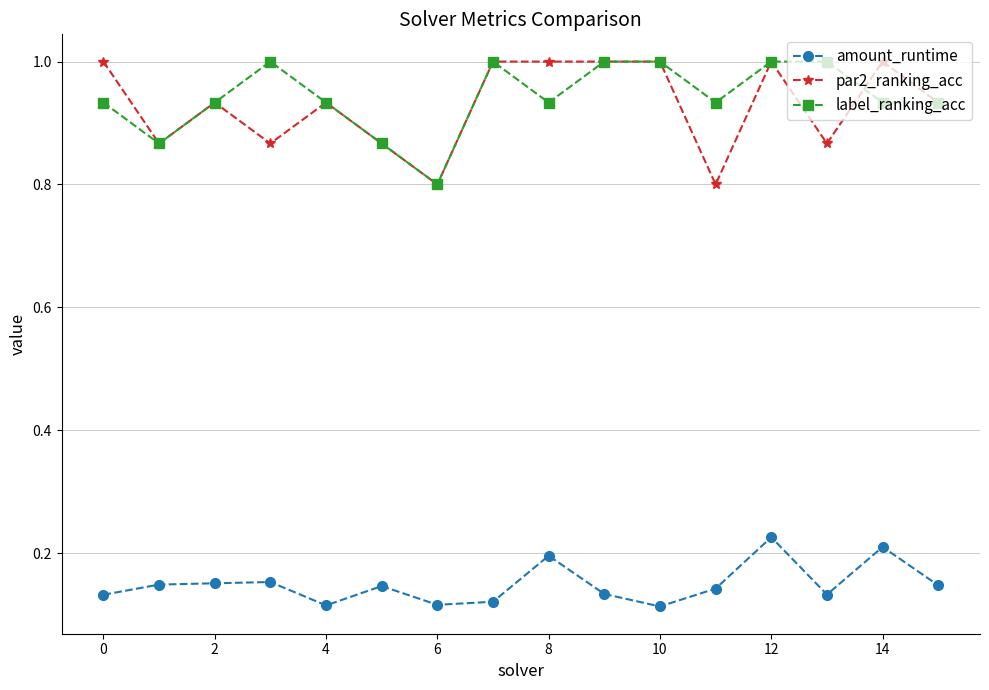

What is the value of the label_ranking_acc point at the 7th from the left?

0.8